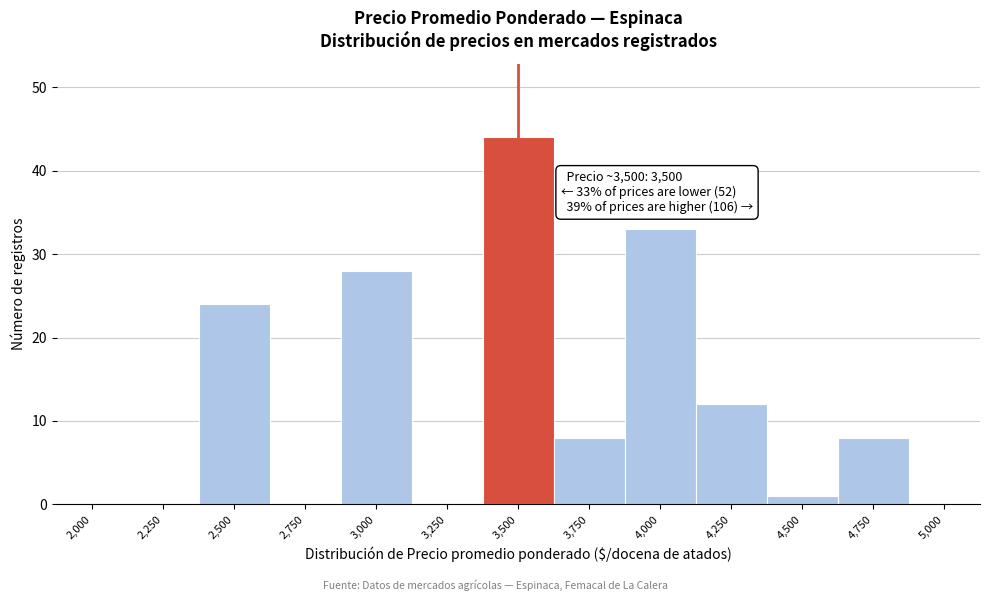

Reading left to right, what are all the values shown in this chart?

2,000=0	2,250=0	2,500=24	2,750=0	3,000=28	3,250=0	3,500=44	3,750=8	4,000=33	4,250=12	4,500=1	4,750=8	5,000=0